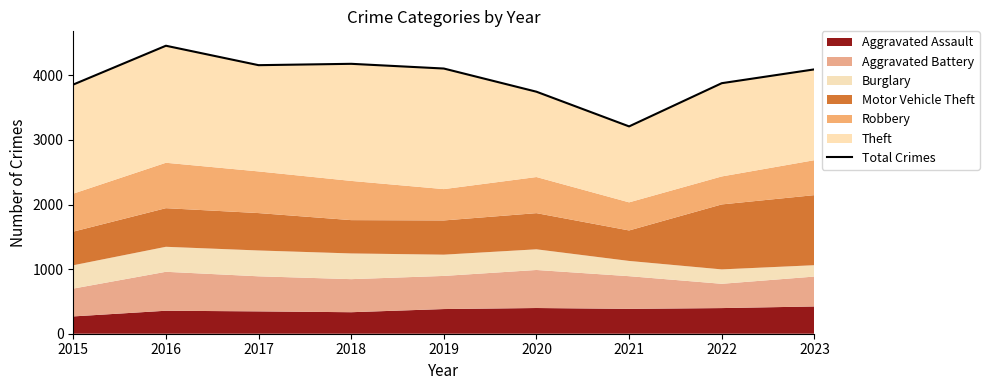

Rank the categories by value from highest to lowest.

2016, 2018, 2017, 2019, 2023, 2022, 2015, 2020, 2021